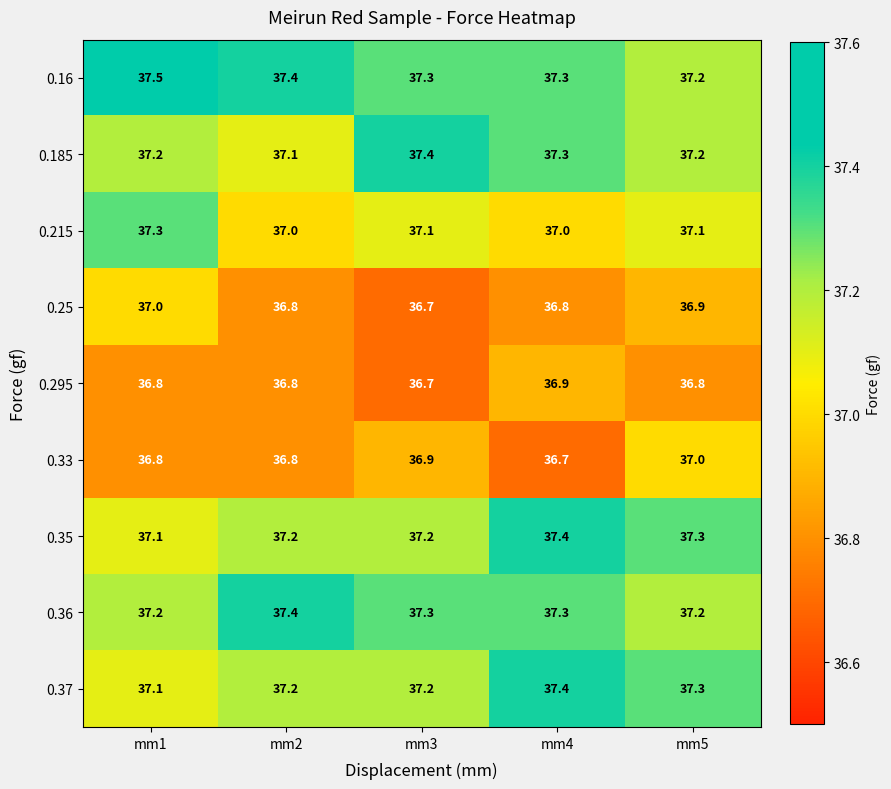

The value of 0.185 at mm4 is 22.7. True or false?

False